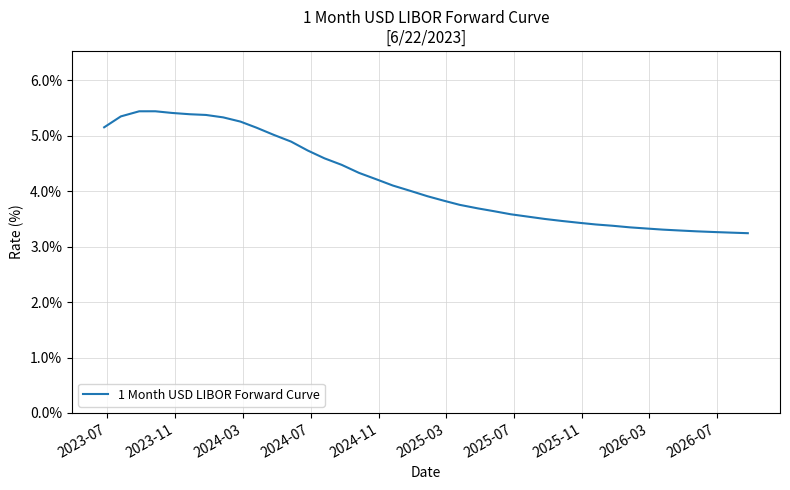

What is the minimum value shown in the chart?

3.2